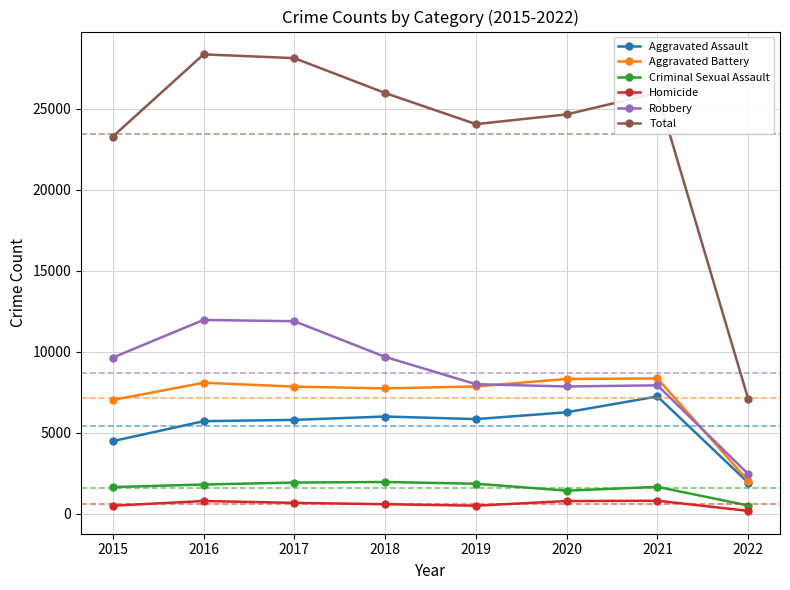

How many lines are shown in the chart?

6